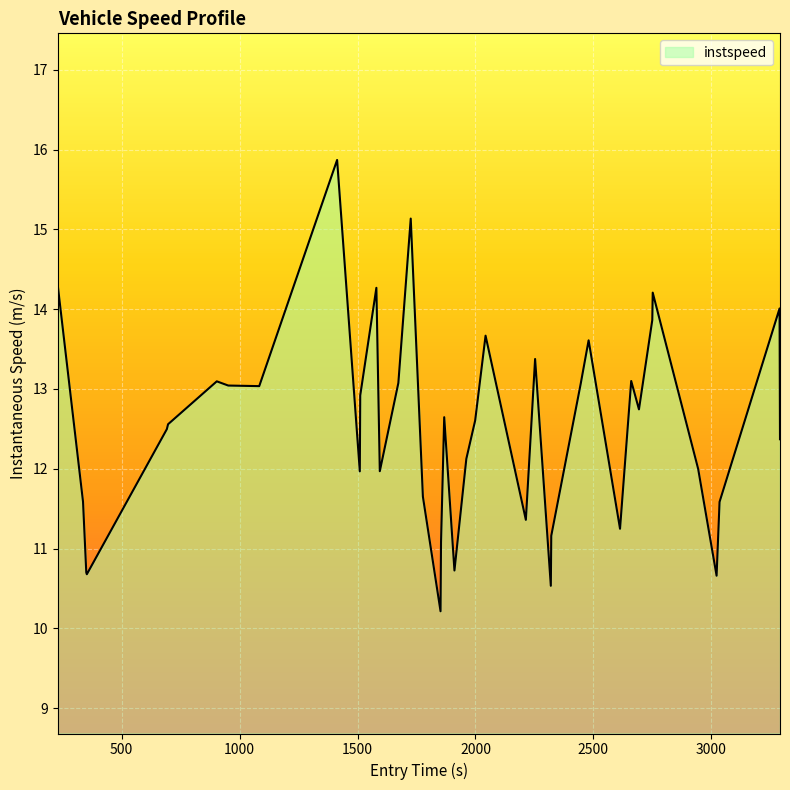

True or false: there are more than 1 points higher than both neighbors.

True